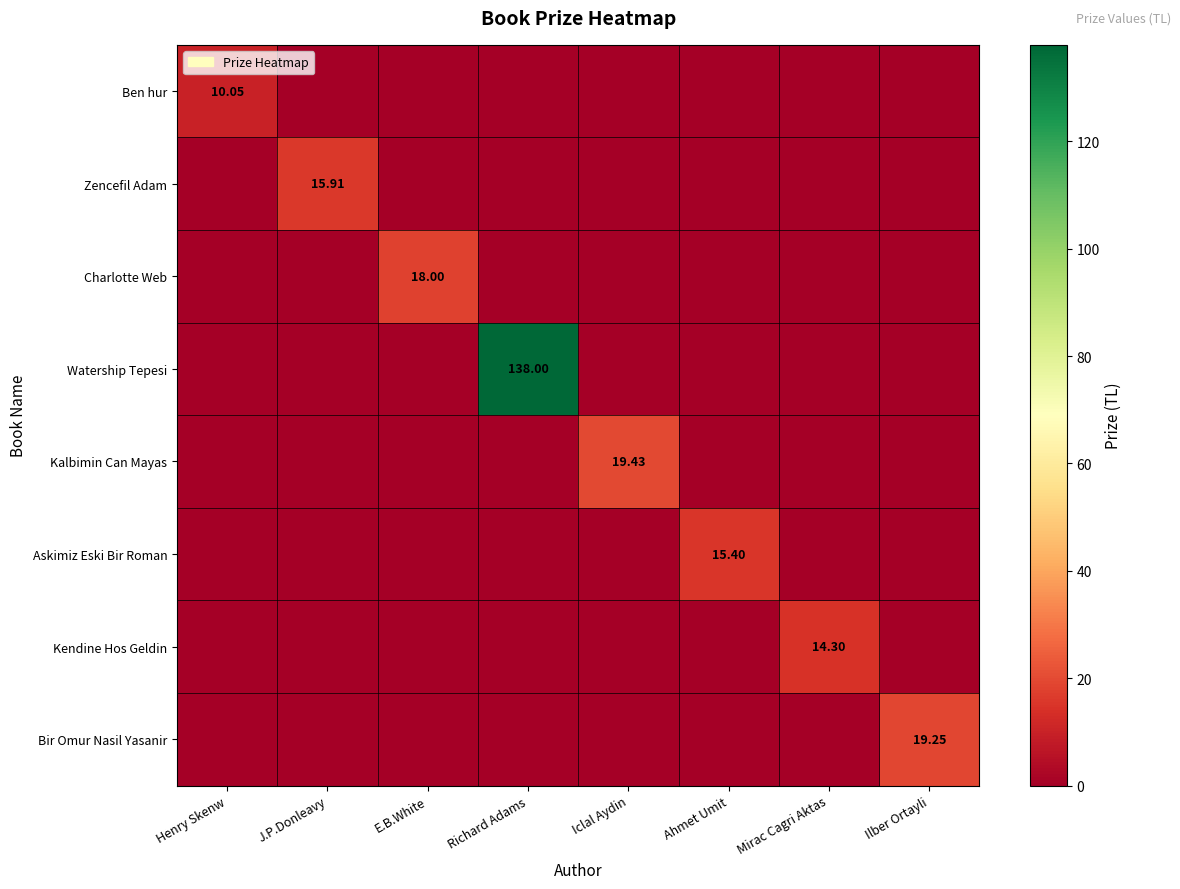

The Bir Omur Nasil Yasanir series shows 0.0 at J.P.Donleavy. True or false?

True